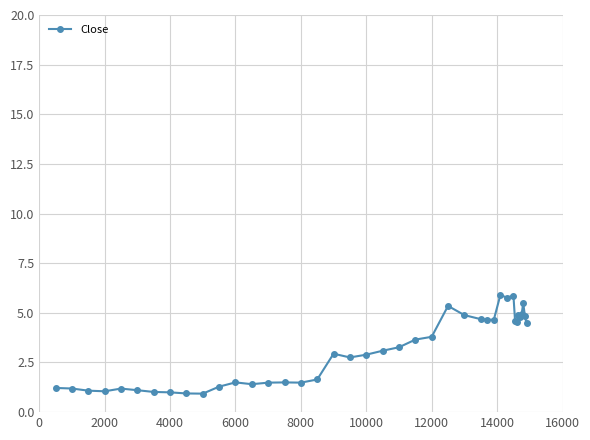

What is the difference between the maximum and minimum values?

5.0